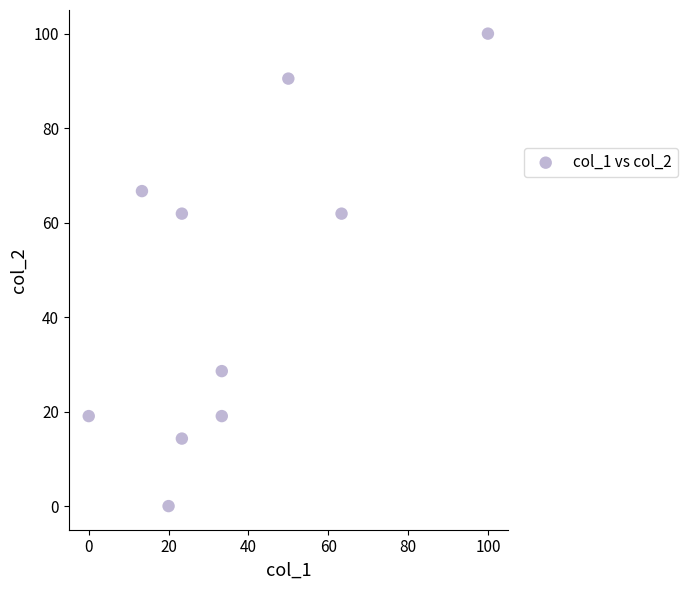

What is the range of X values (max minus min)?

100.0